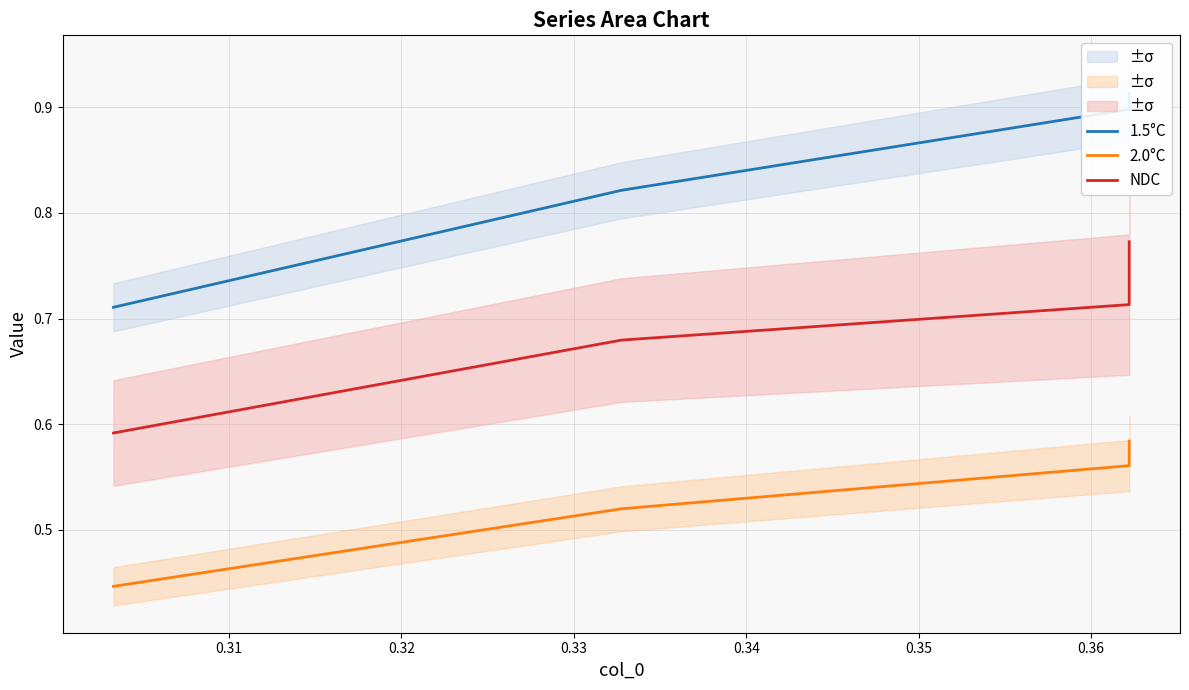

What is the average value of the 2.0°C series?

0.5